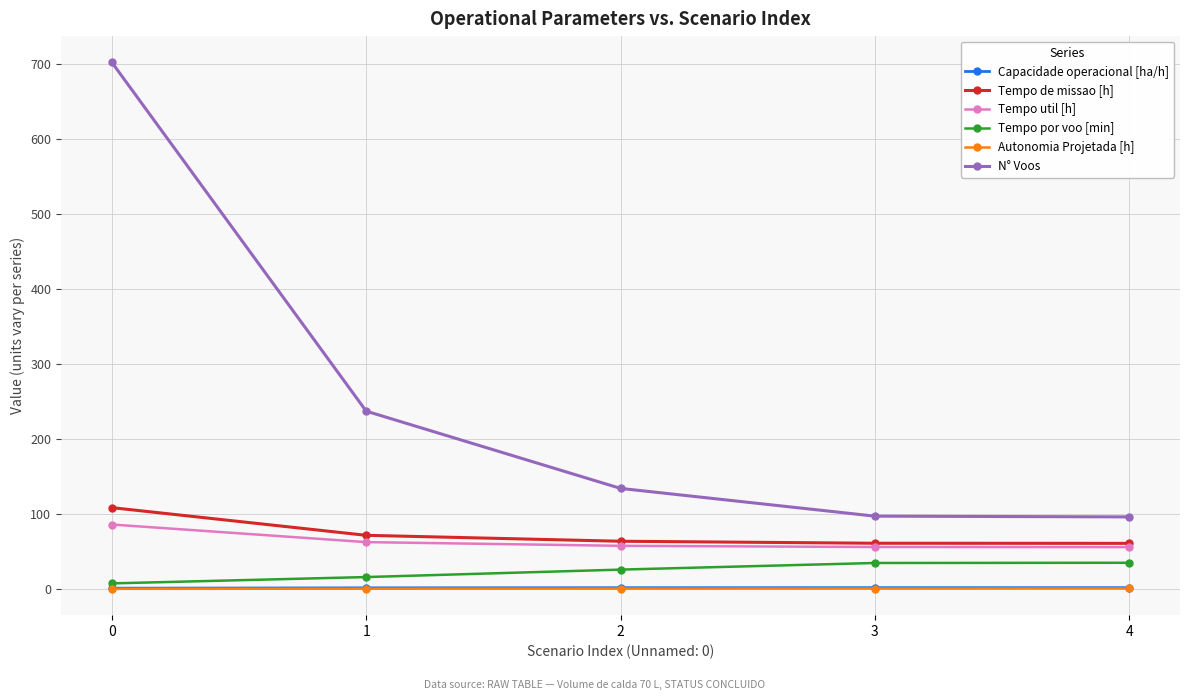

True or false: Tempo por voo [min] and N° Voos cross at least once.

False